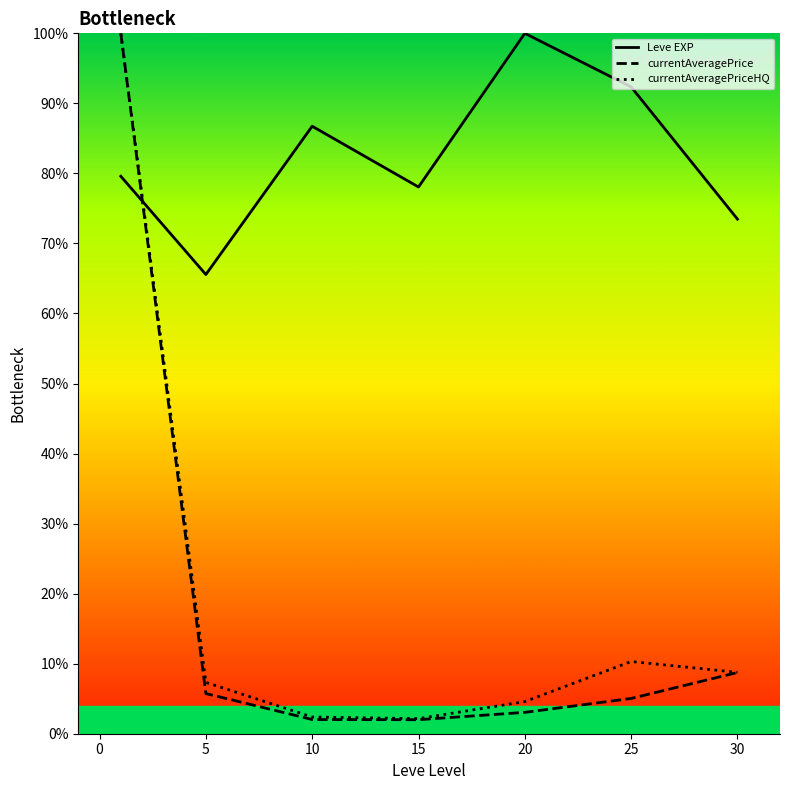

What is the difference between the maximum and second lowest values in the currentAveragePrice series?

1.0